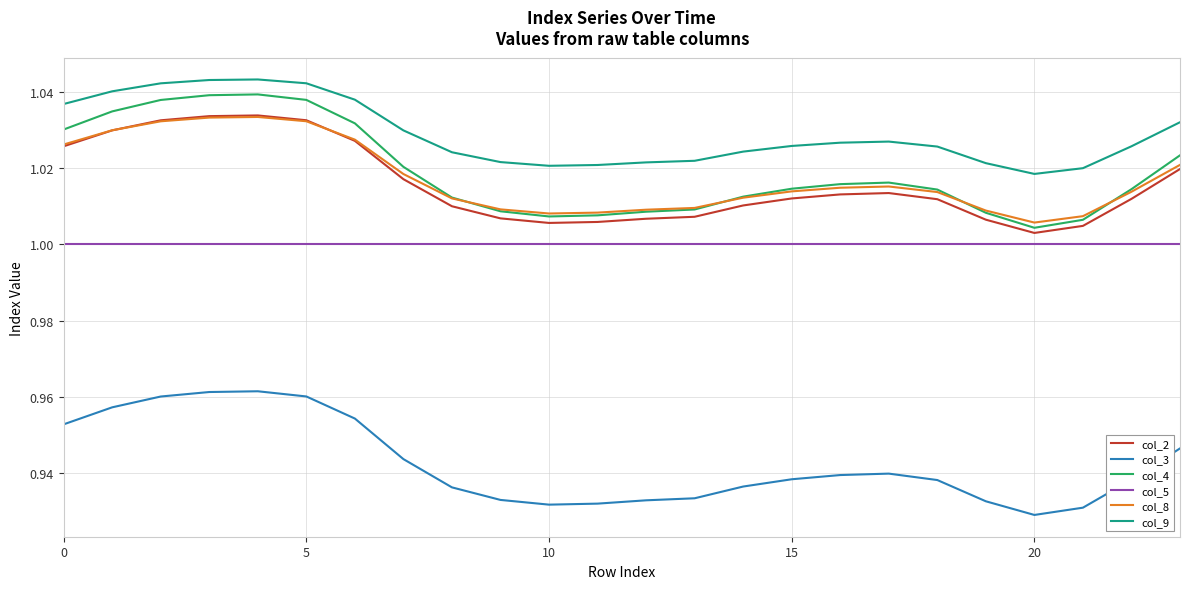

True or false: col_4 and col_5 cross at least once.

False